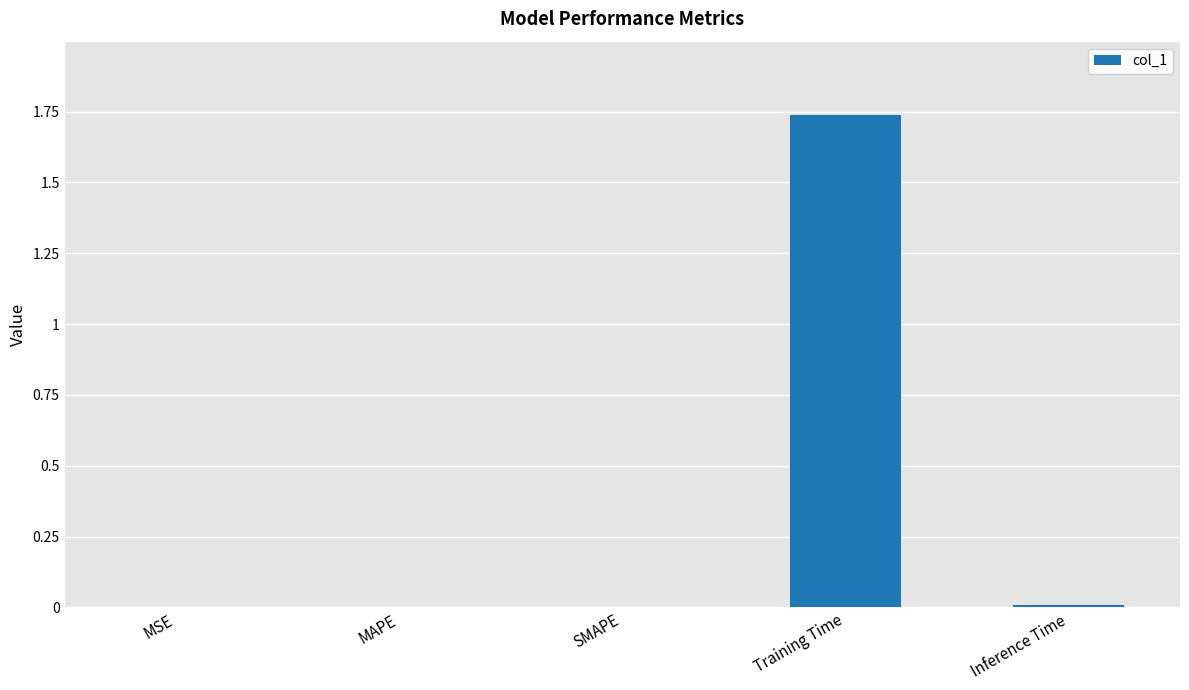

The value at MAPE is 0.0. True or false?

True